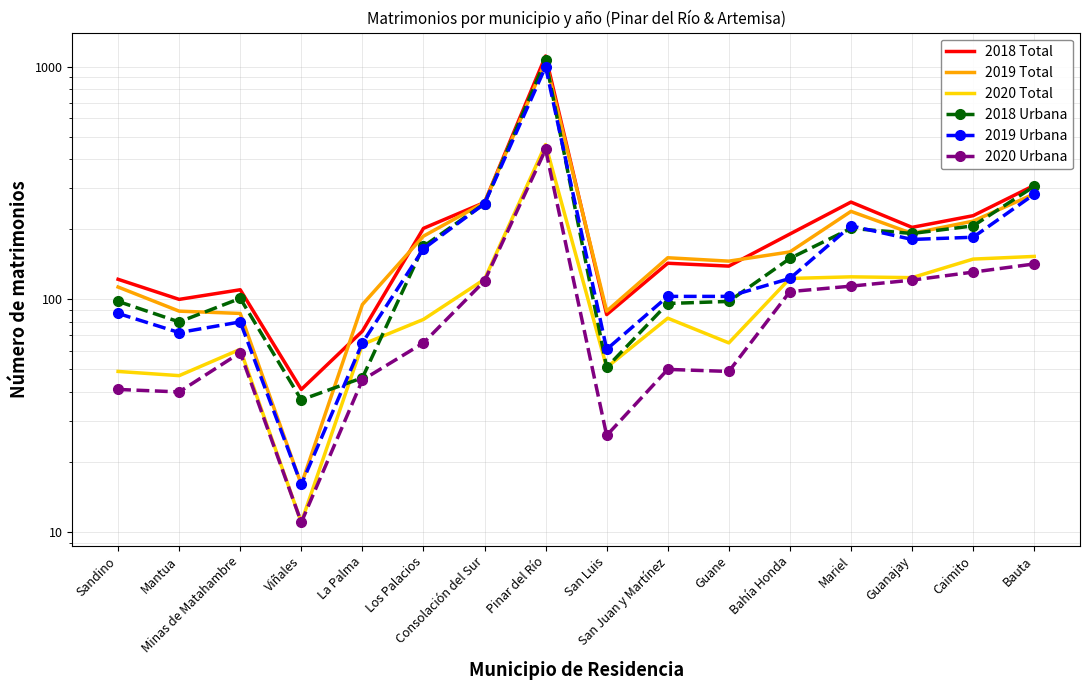

At Mariel, list the series in order from smallest to largest.

2020 Urbana, 2020 Total, 2018 Urbana, 2019 Urbana, 2019 Total, 2018 Total